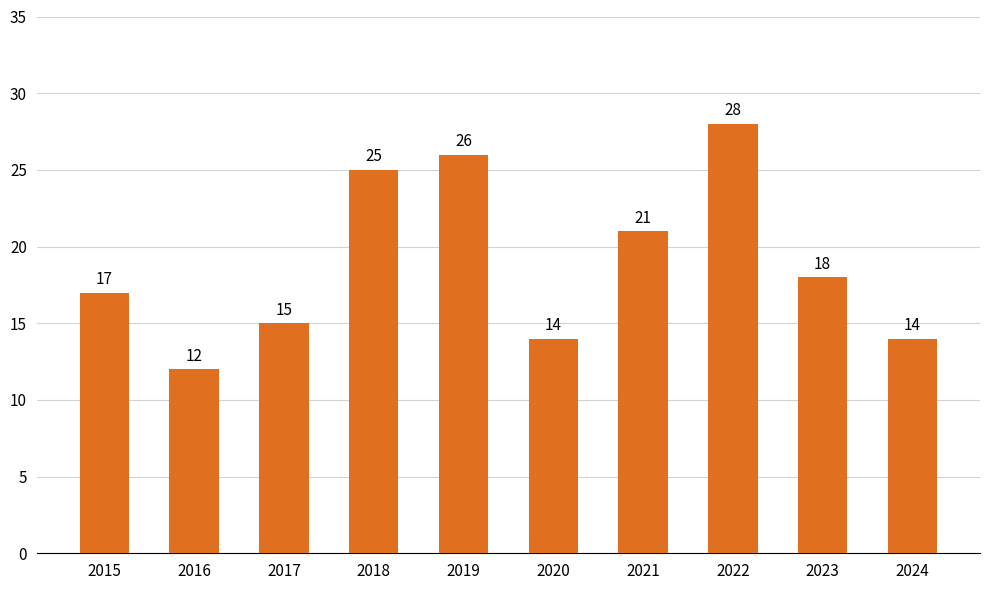

Are the bars grouped side by side (vs. stacked)?

No